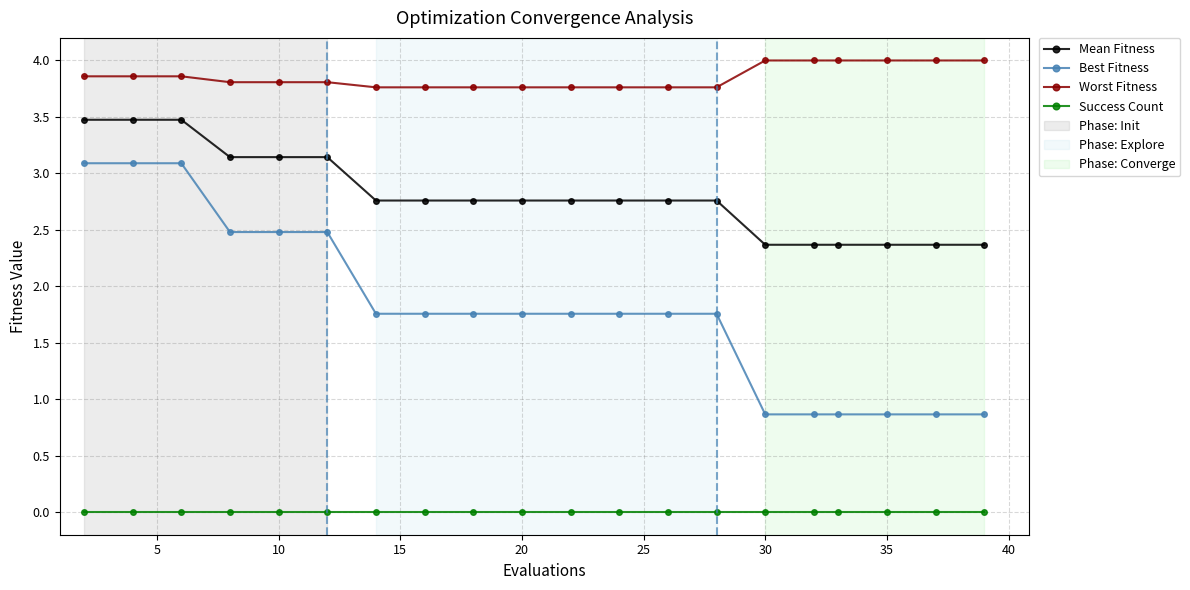

Which series has the largest total across all categories?

Worst Fitness